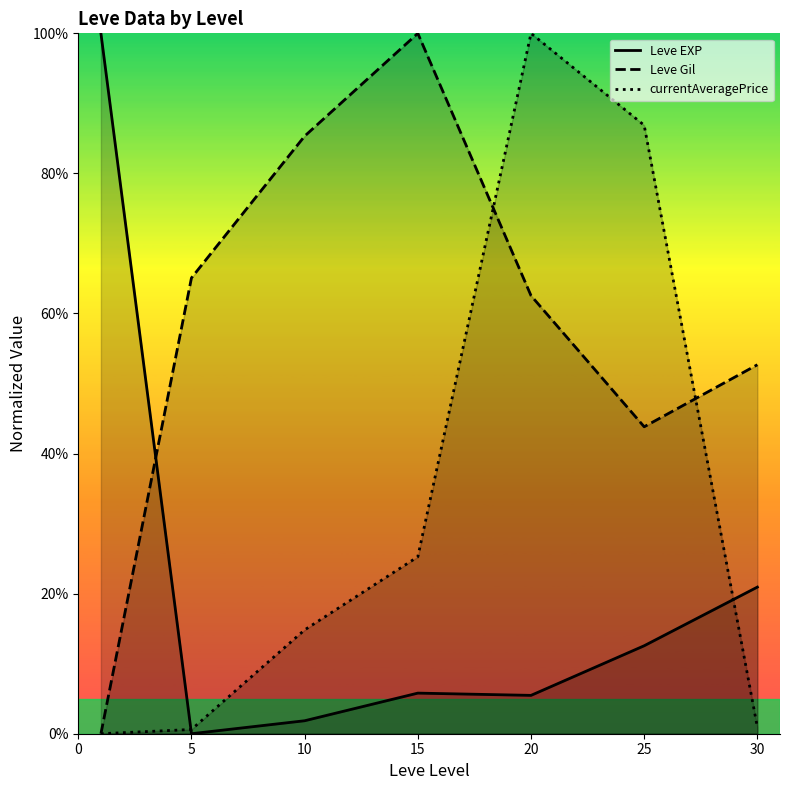

In Leve EXP, how many points are higher than both neighbors (excluding endpoints)?

1